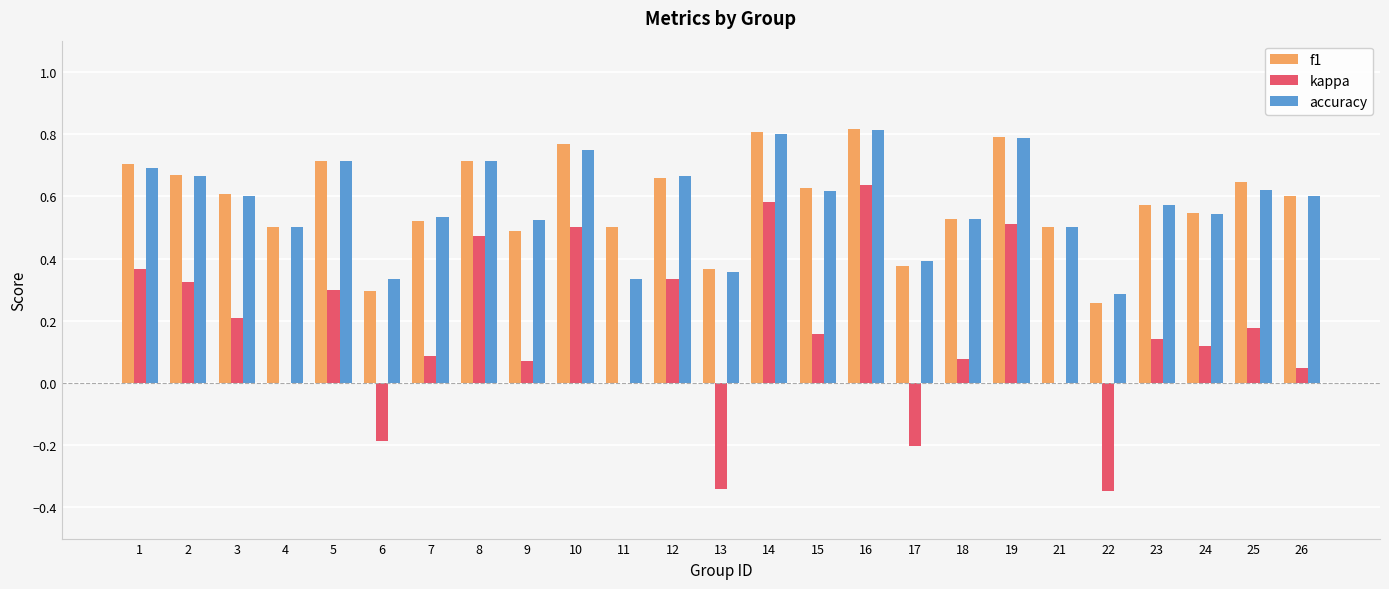

The f1 series shows 0.3 at 22. True or false?

True